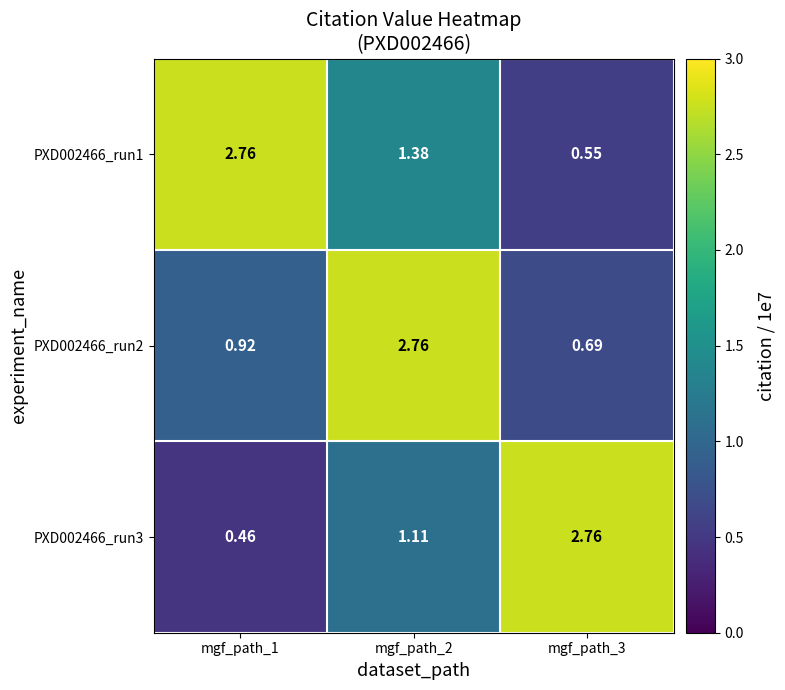

How many categories are shown in the chart?

3